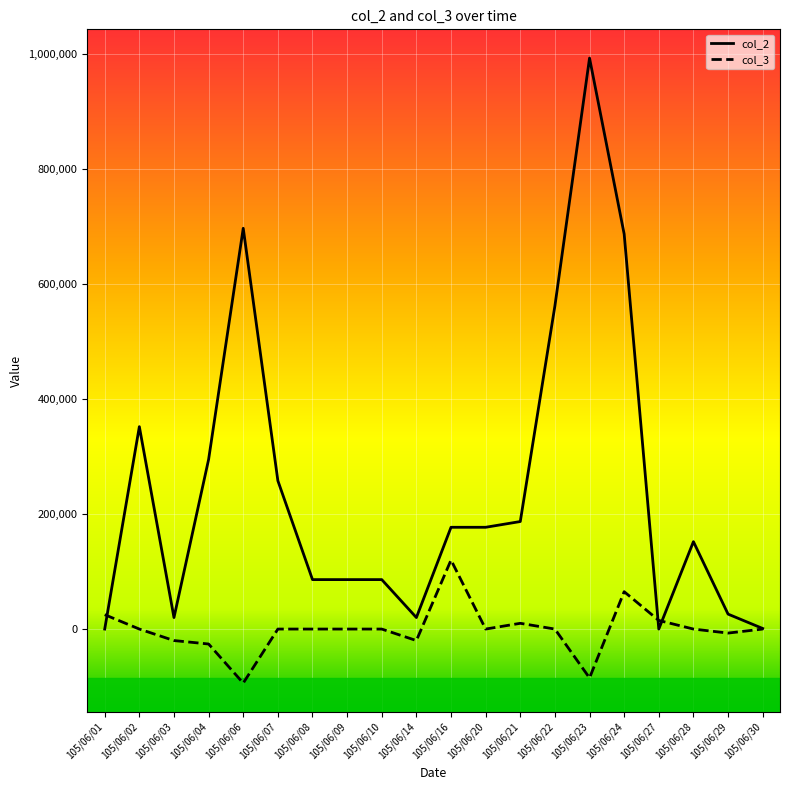

Is the value of col_3 at 105/06/09 greater than the value of col_2 at 105/06/07?

No